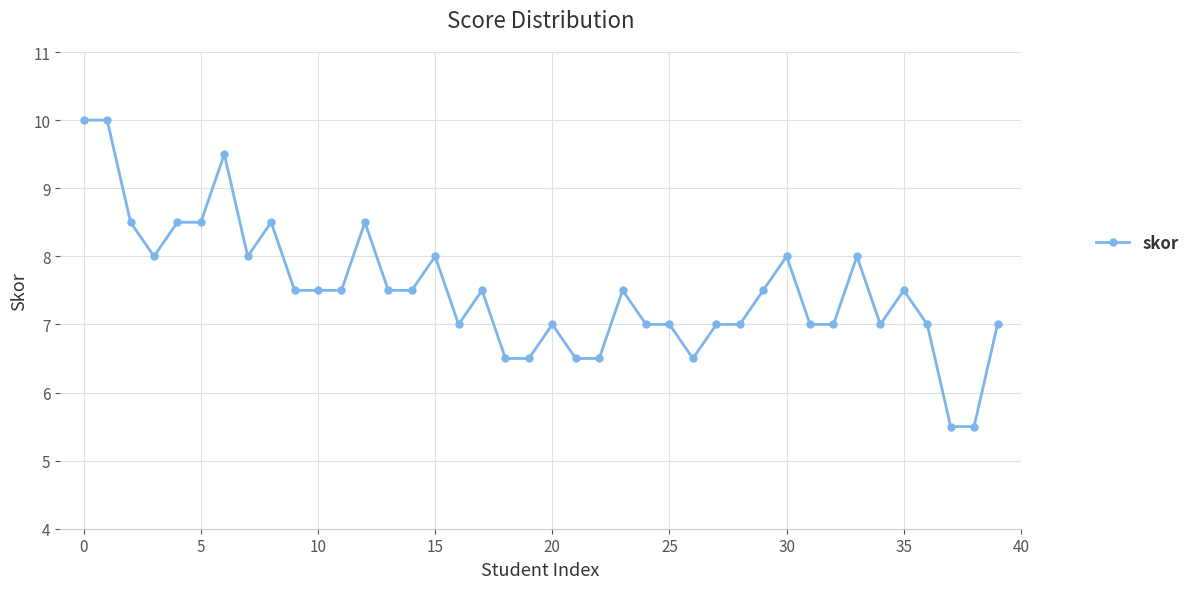

What is the value of the 37th point from the left?

7.0